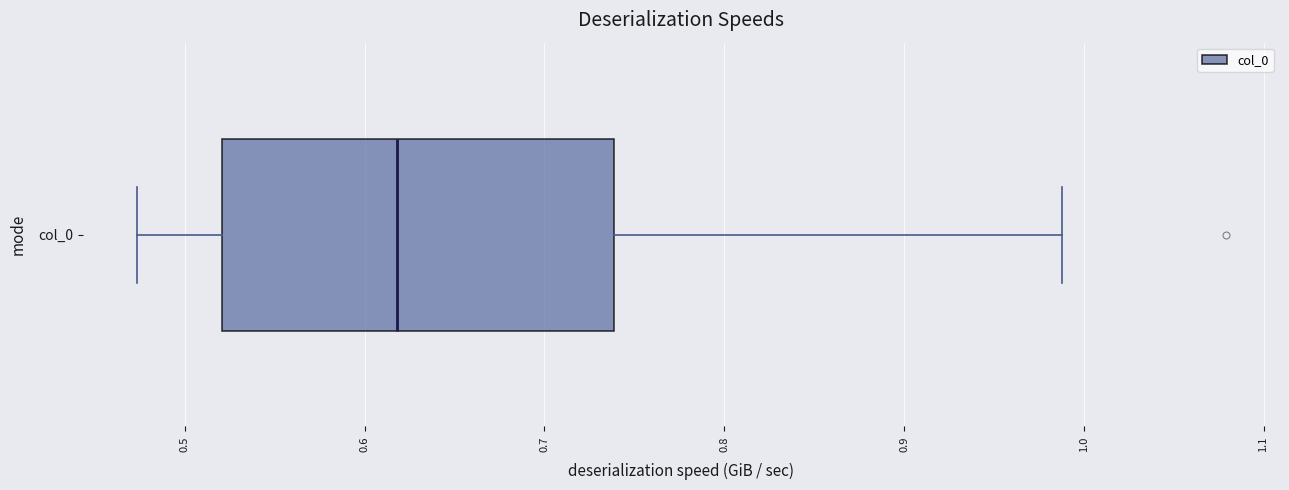

Transcribe this box plot: give where the median line is, the range the box spans, and where the two whiskers end, as read against the x-axis. The values are not printed on the chart, so give them approximately, as read against the axis.

median 0.62, box 0.52 to 0.74, whiskers 0.47 to 0.99